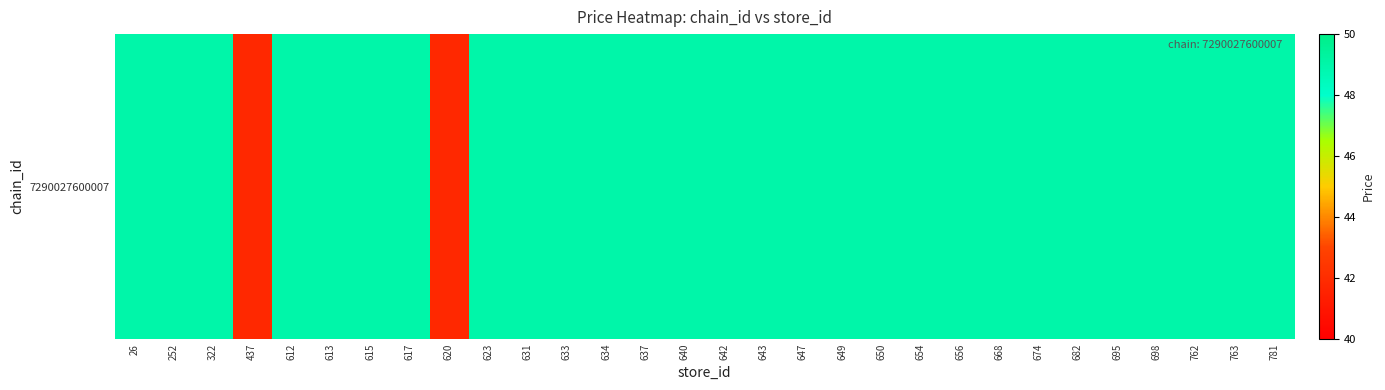

How many values are below 49?

2